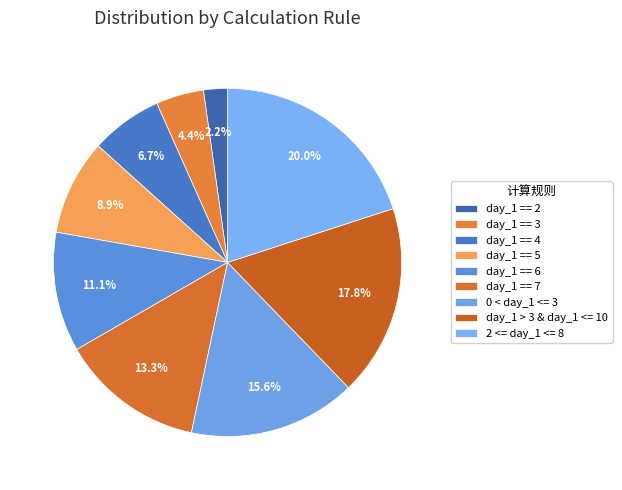

To the nearest percent, what is the average slice percentage?

11%